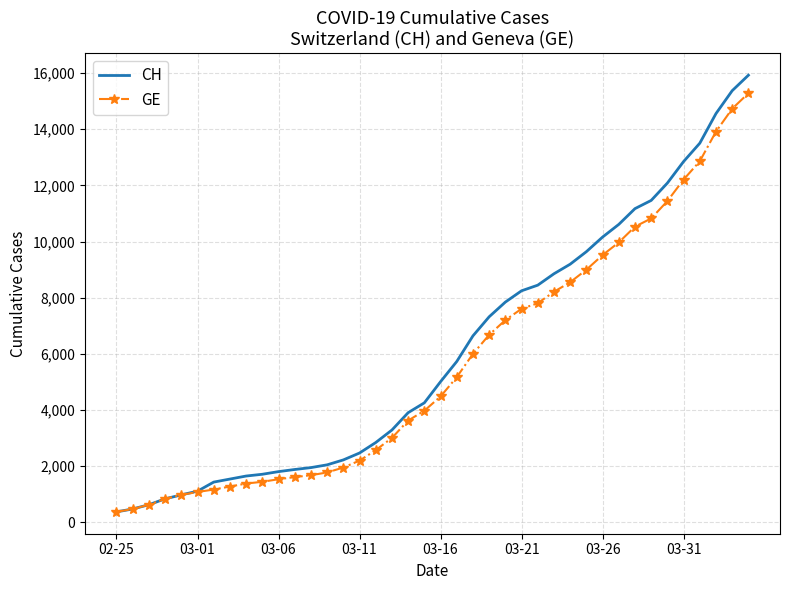

What is the smallest value displayed?

375